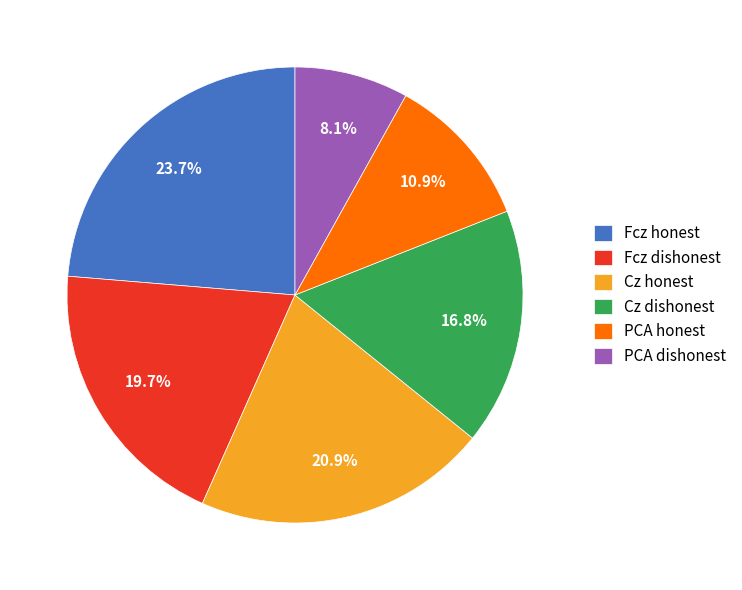

Does Fcz honest represent more than half of the total?

No